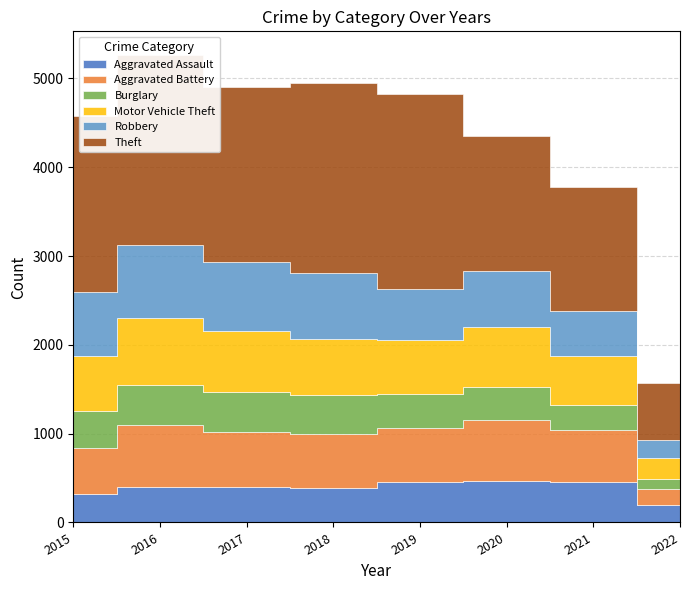

What is the value of the Aggravated Assault point at the 8th from the left?

200